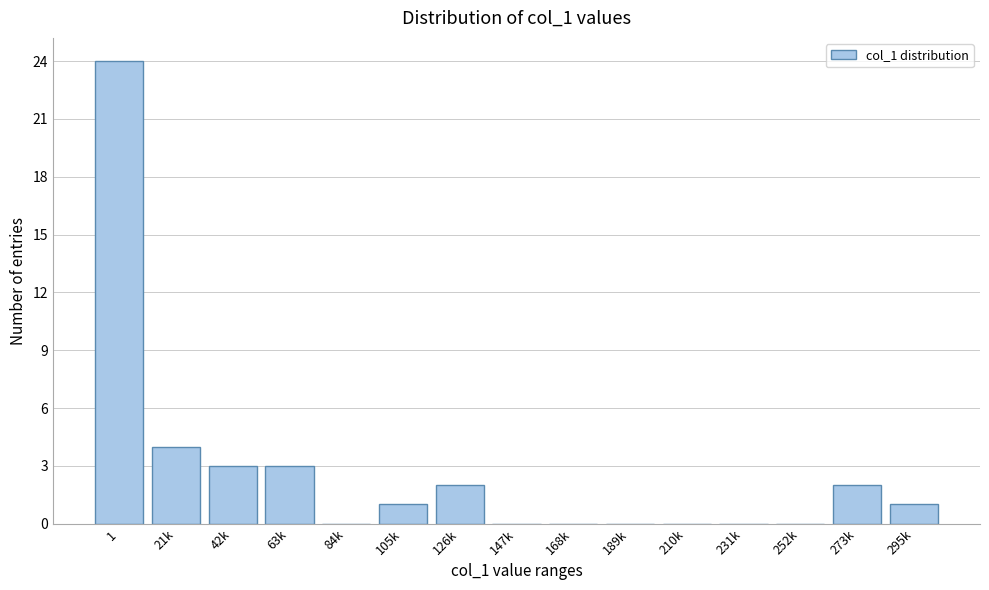

Reading left to right, extract all data points from this chart.

1=24	21k=4	42k=3	63k=3	84k=0	105k=1	126k=2	147k=0	168k=0	189k=0	210k=0	231k=0	252k=0	273k=2	295k=1